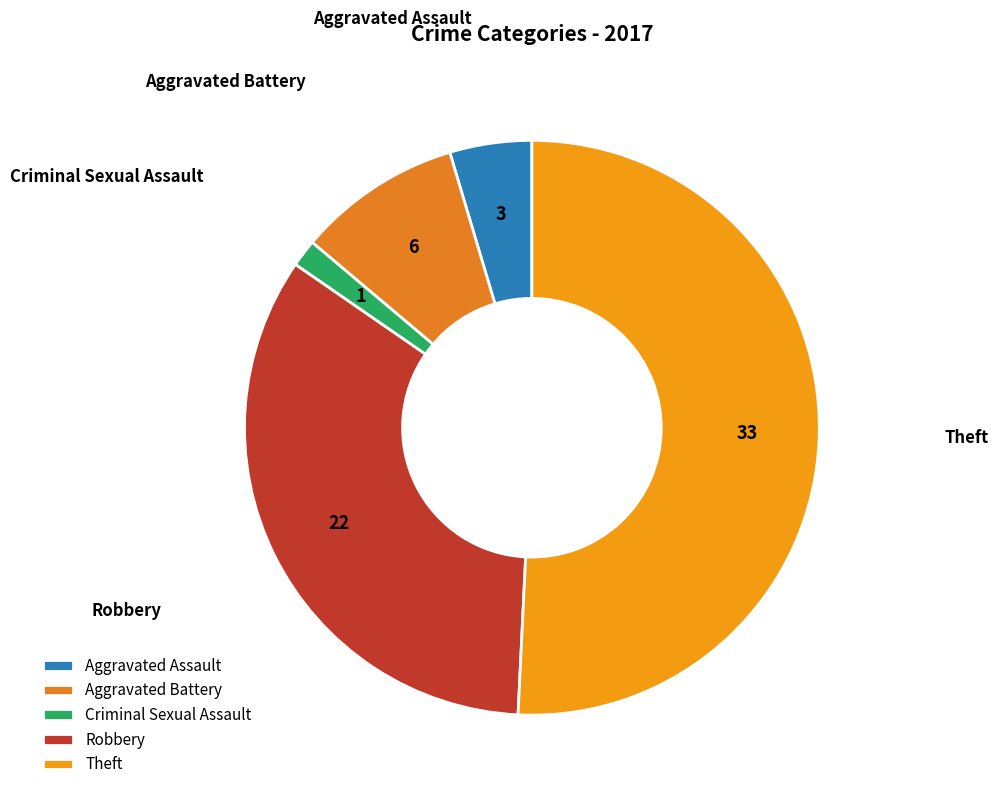

Between Criminal Sexual Assault and Aggravated Battery, which is larger?

Aggravated Battery